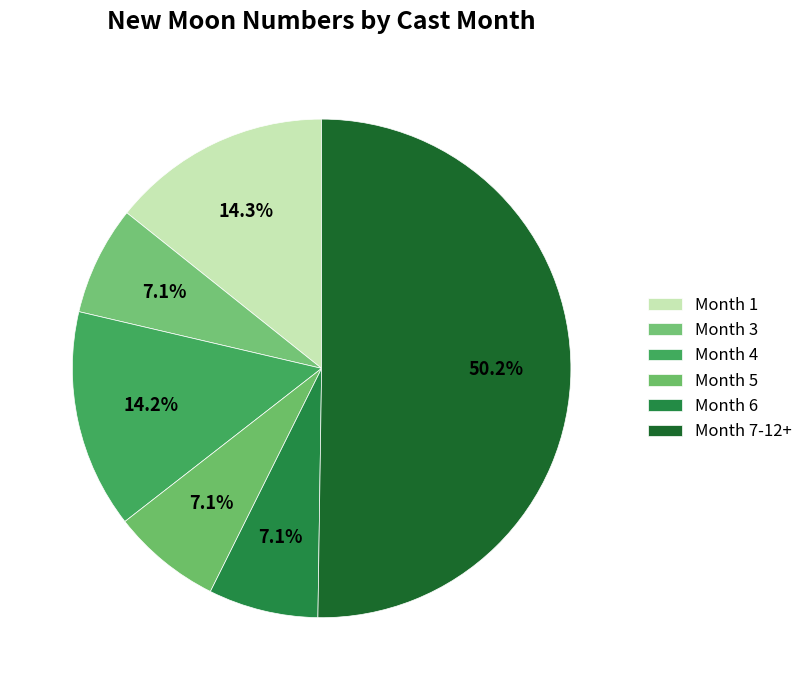

How many slices are in this pie chart?

6